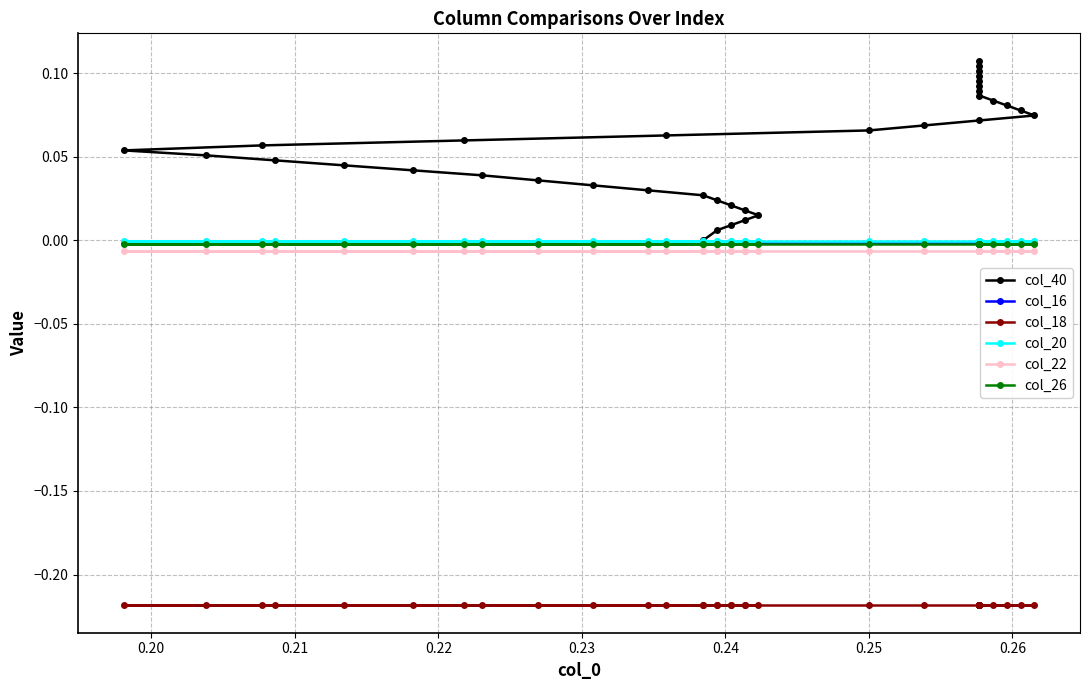

What is the label of the 4th point from the left?

0.22